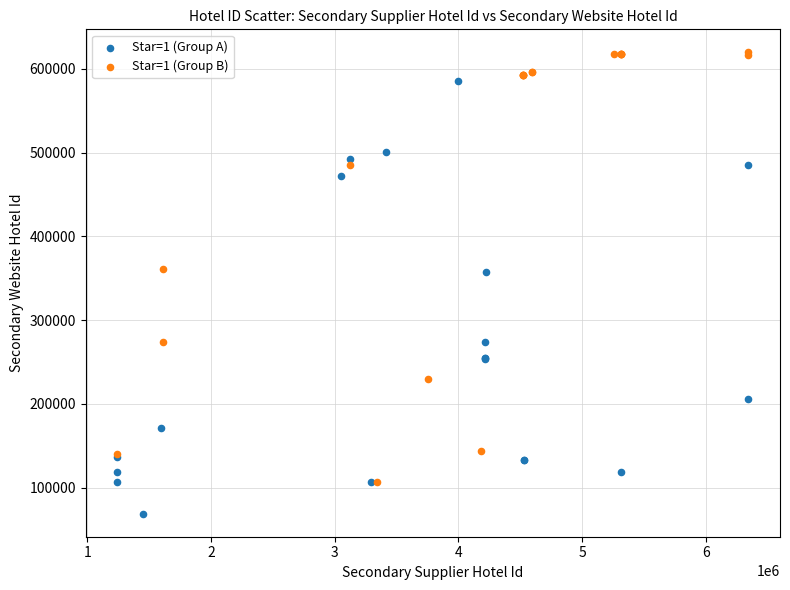

Which series reaches the minimum Y coordinate?

Star=1 (Group A)